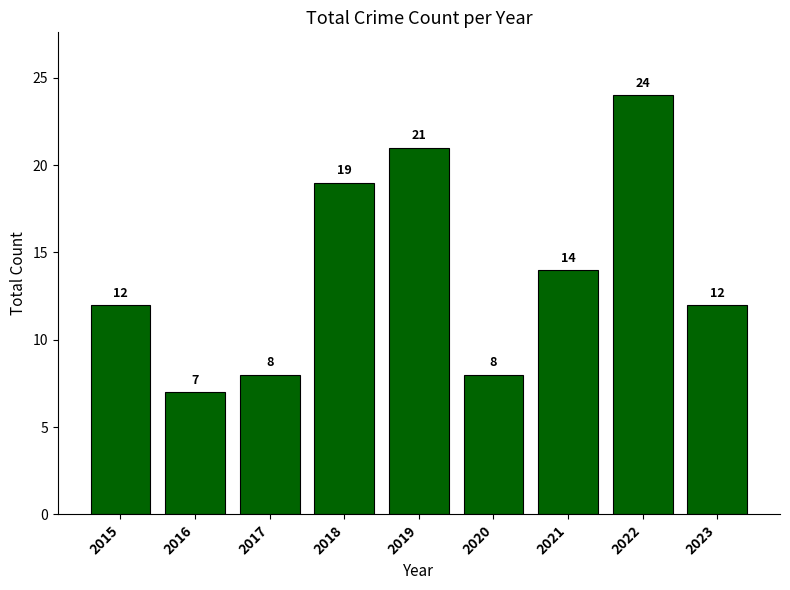

What is the difference between the maximum and second lowest values?

16